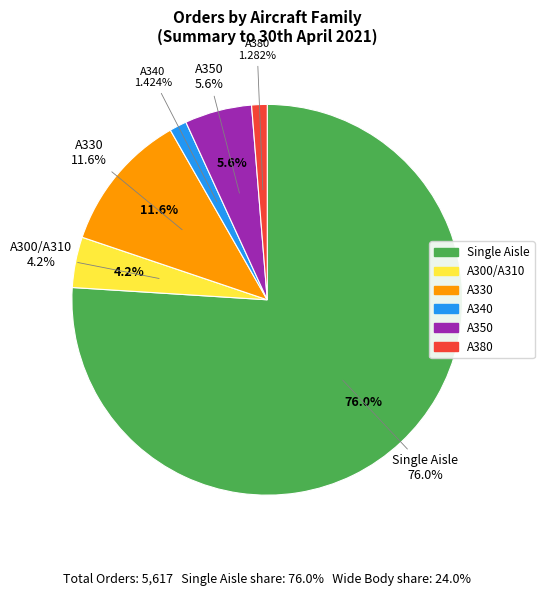

How many slices are in this pie chart?

6